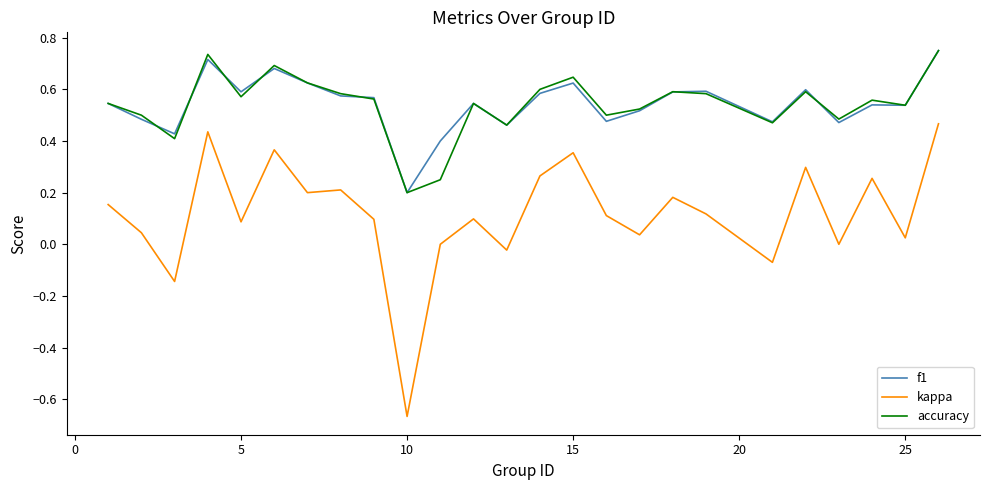

True or false: kappa and accuracy cross at least once.

False